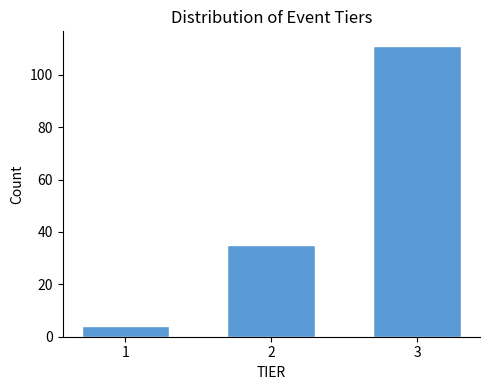

Reading left to right, list all the values displayed in this chart.

1=4	2=35	3=111